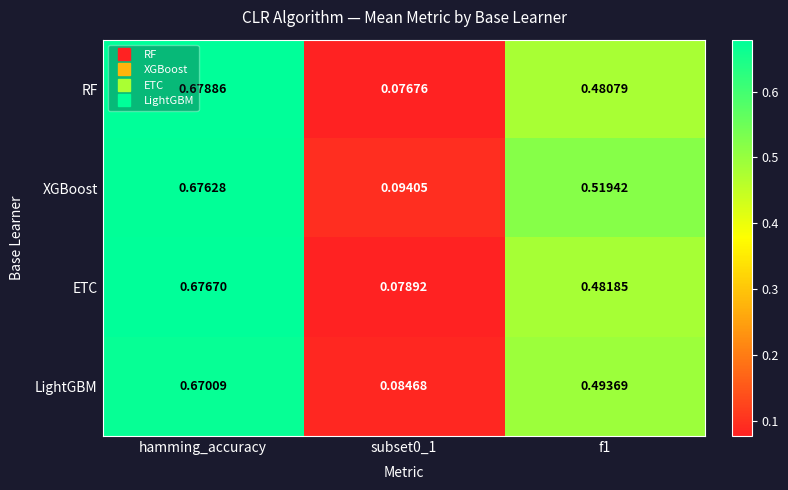

Rank the series at subset0_1 from highest to lowest value.

XGBoost, LightGBM, ETC, RF